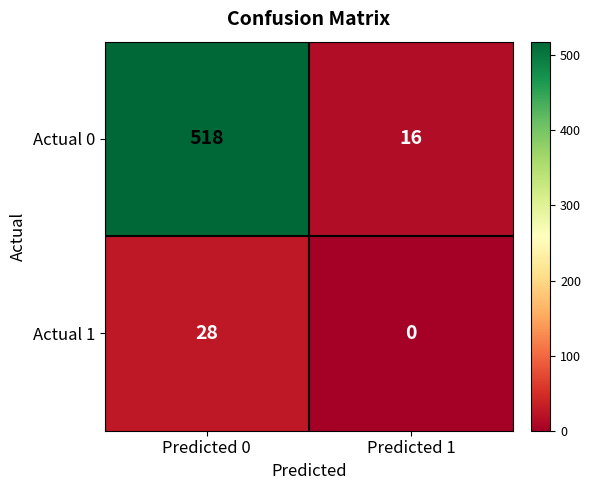

Which category has the highest value across all series?

Predicted 0